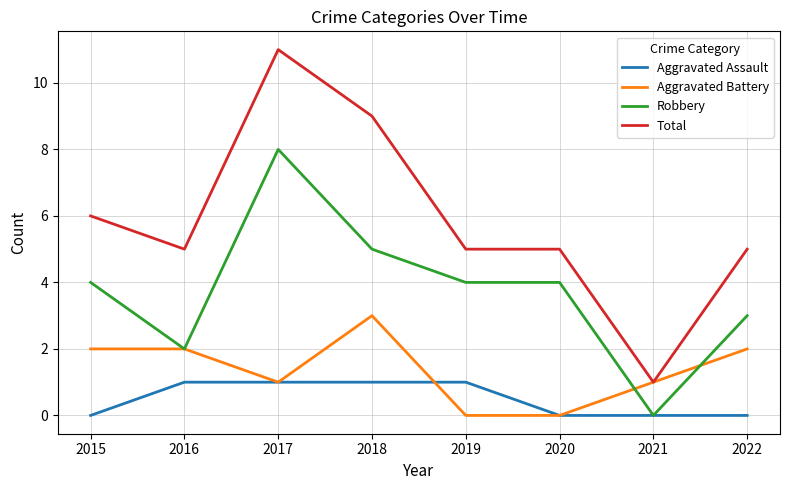

True or false: Aggravated Assault has a value of 0 at 2022.

True